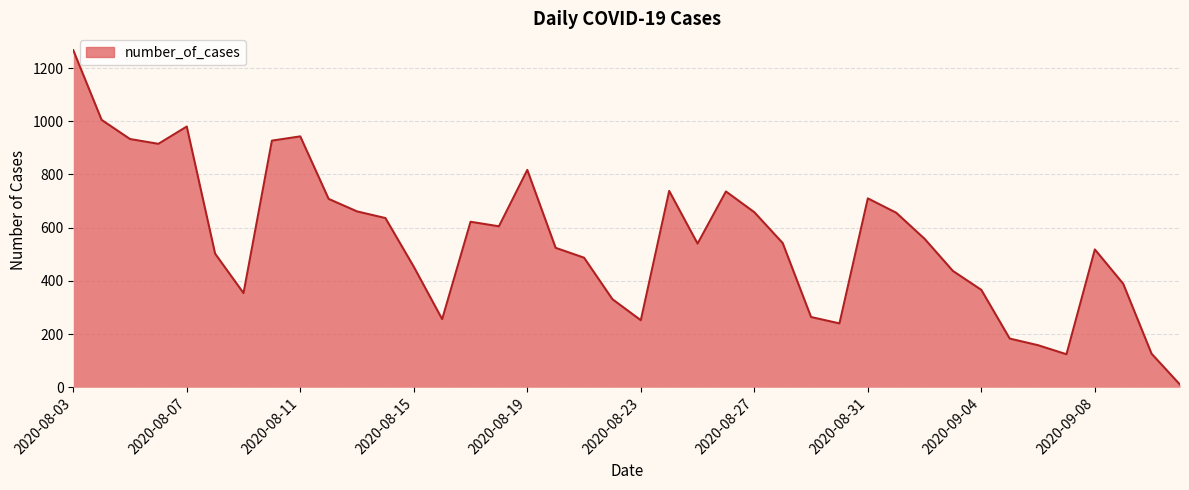

What is the difference between the maximum and minimum values?

1257